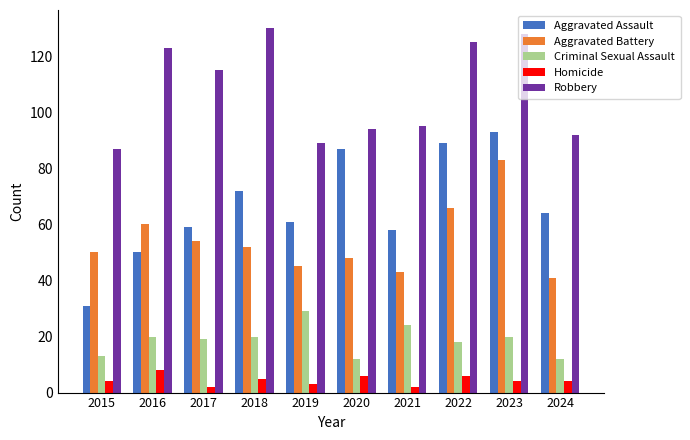

What is the average value of the Robbery series?

108